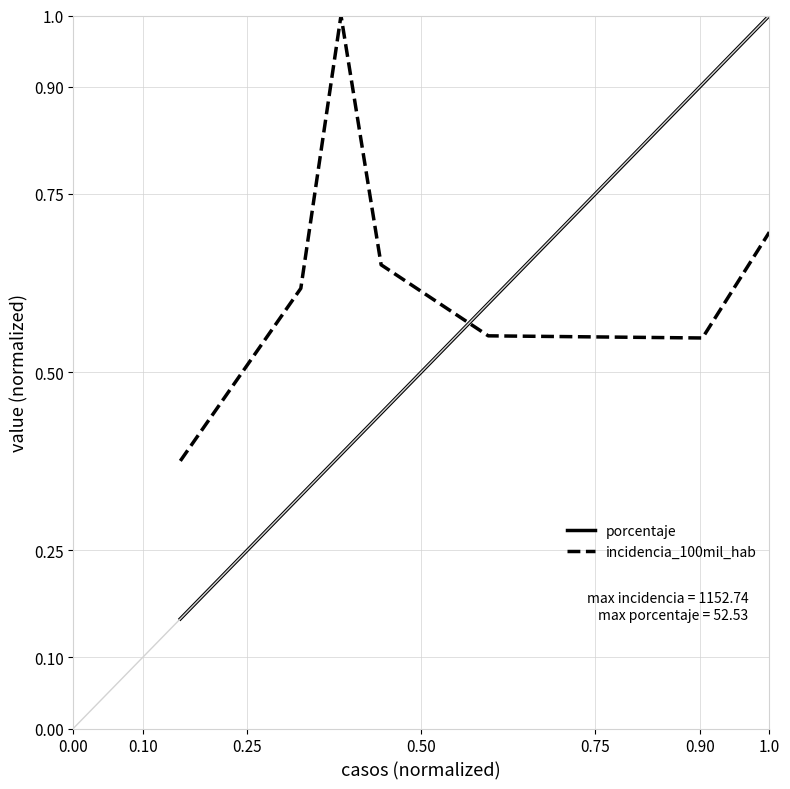

Which series has the largest total across all categories?

incidencia_100mil_hab